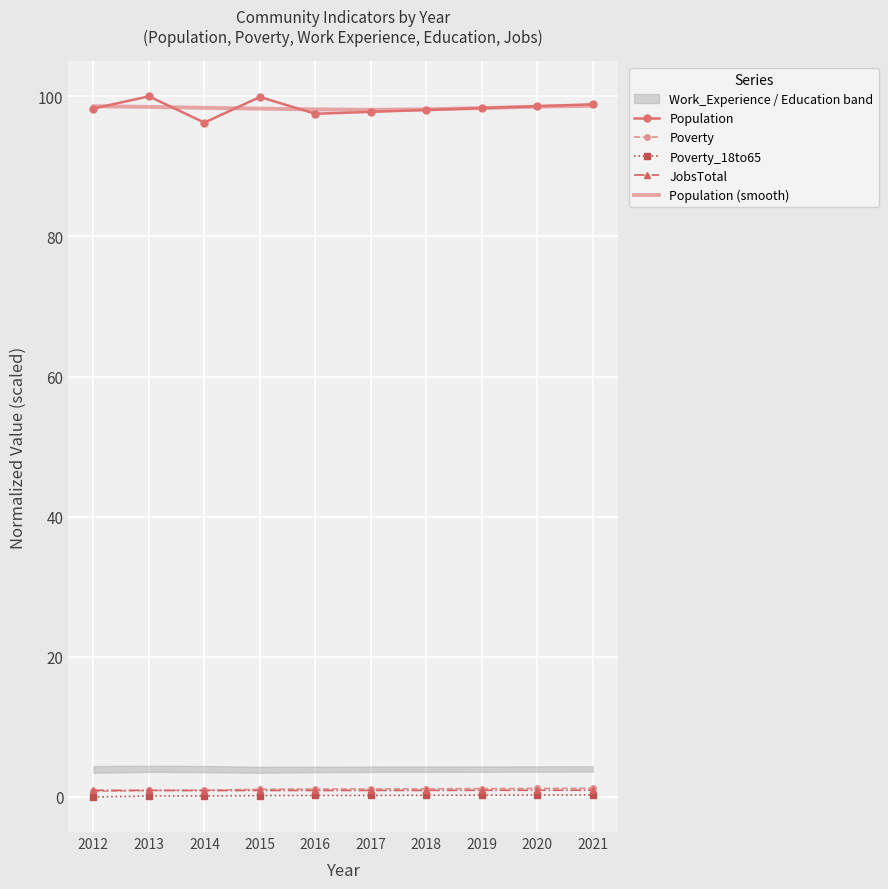

Reading right to left, what are all the values shown in this chart?

Population: 98.9	98.6	98.3	98.1	97.8	97.5	99.9	96.3	100.0	98.3
Poverty: 1.2	1.2	1.2	1.2	1.2	1.1	1.1	1.0	0.9	0.8
Poverty_18to65: 0.3	0.3	0.3	0.2	0.2	0.2	0.2	0.1	0.1	0.0
JobsTotal: 1.0	1.0	1.0	0.9	0.9	0.9	0.9	0.9	0.9	1.0
Population (smooth): 98.7	98.5	98.3	98.1	98.1	98.1	98.2	98.4	98.5	98.6